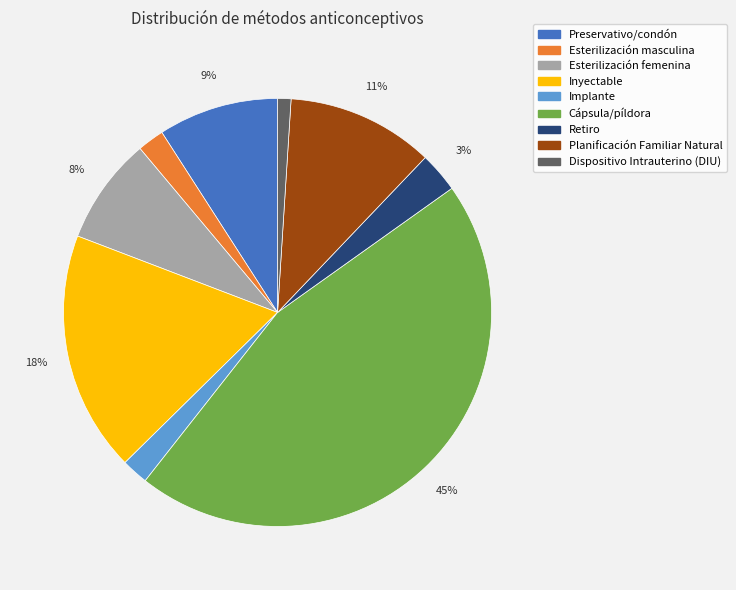

How many slices are in this pie chart?

9